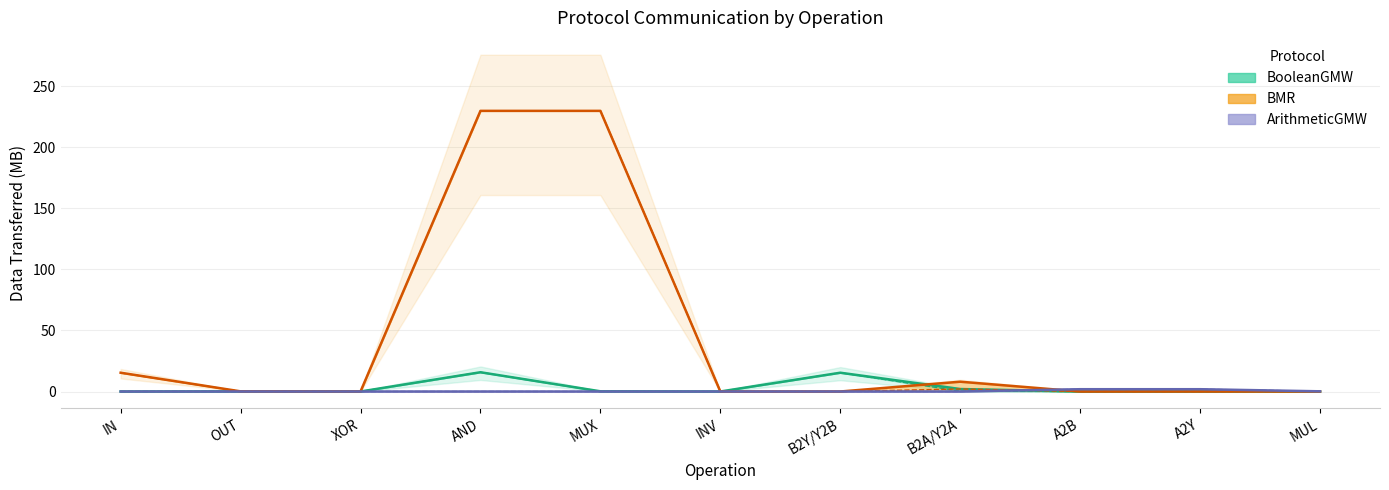

Which series has the largest range (max minus min)?

BMR_Sent